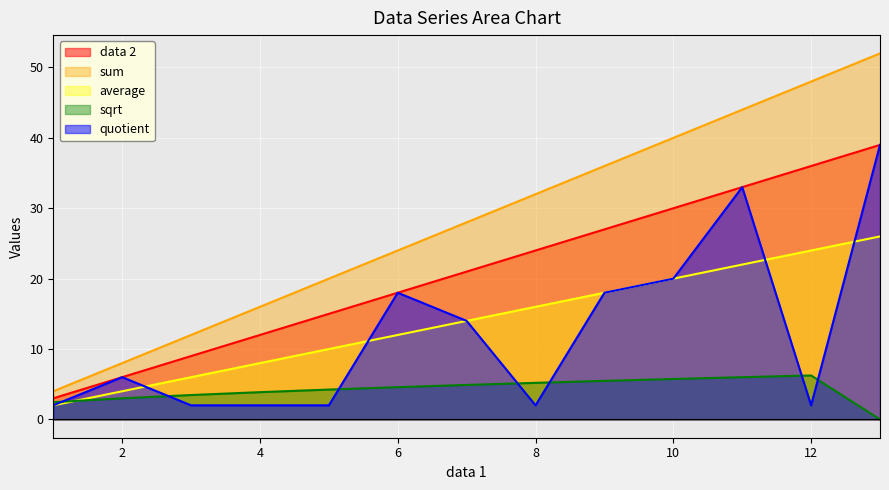

Which series has the largest total across all categories?

sum